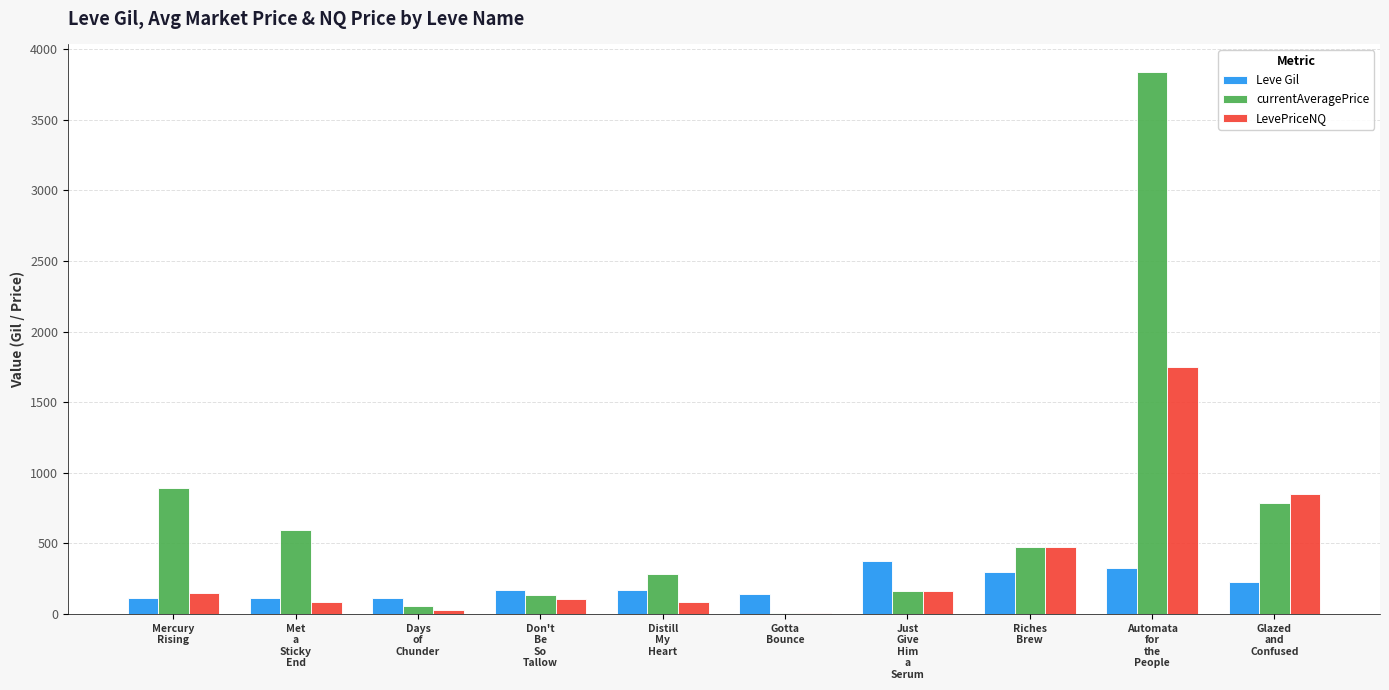

What is the sum of all Leve Gil values?

2042.0